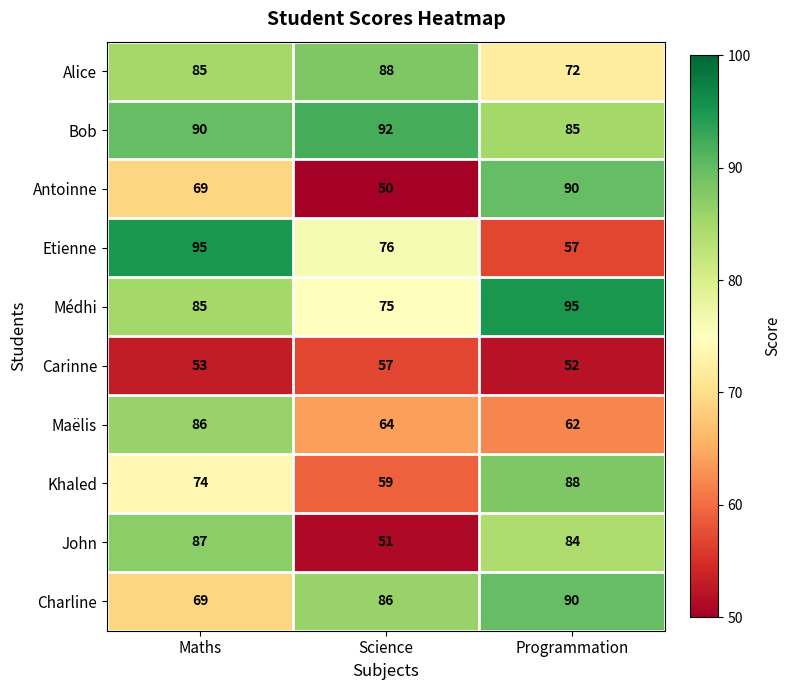

What value does the Khaled series have at Programmation, to the nearest 5?

90